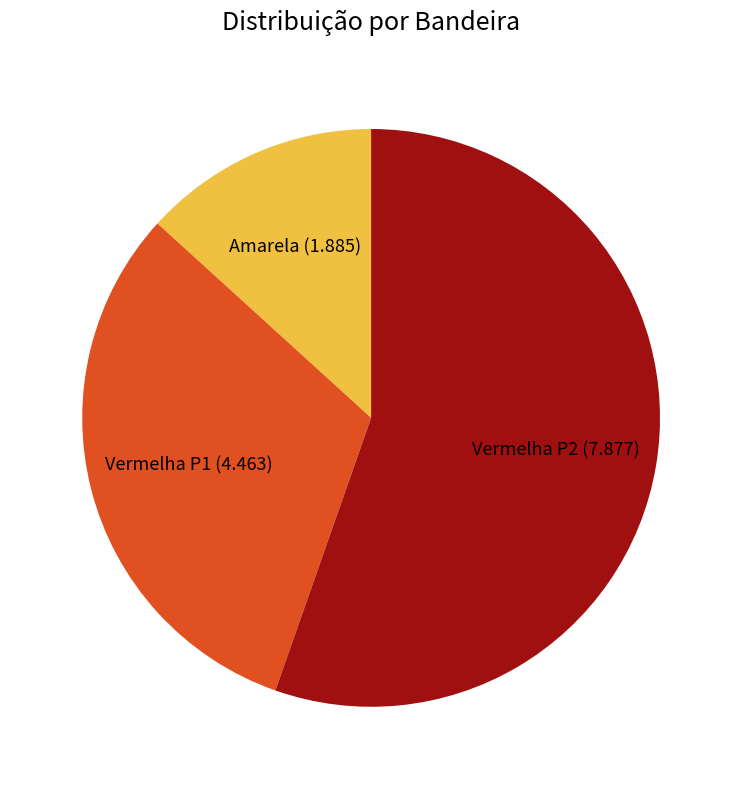

Which slice represents more than half of the pie?

Vermelha P2